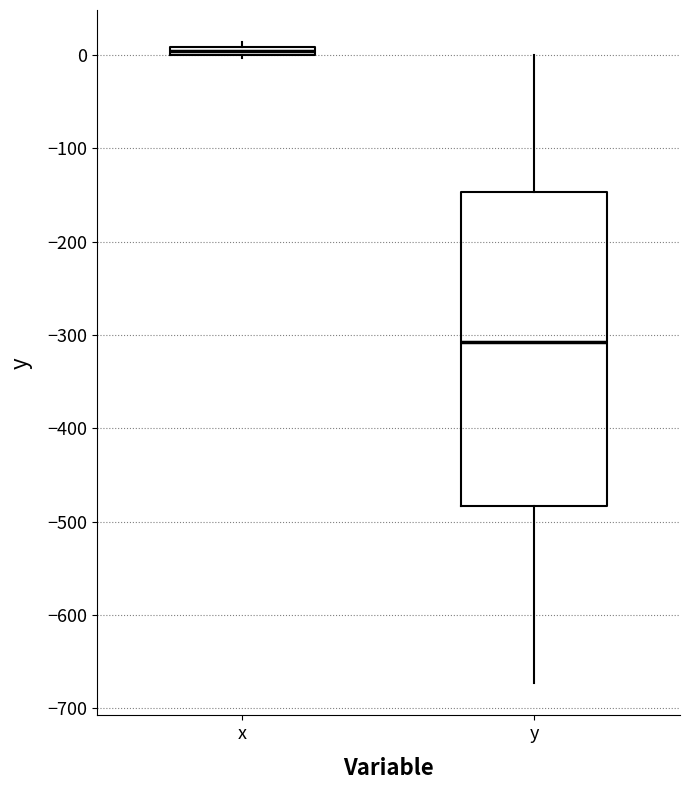

Which box's median line is the highest?

x